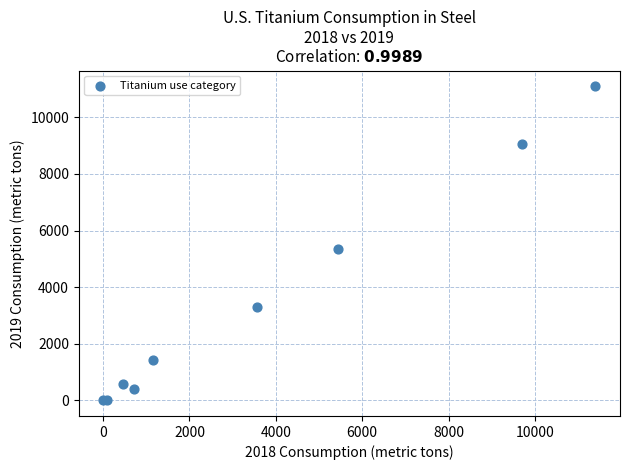

What Y value in the scatter plot is closest to 5551?

5340